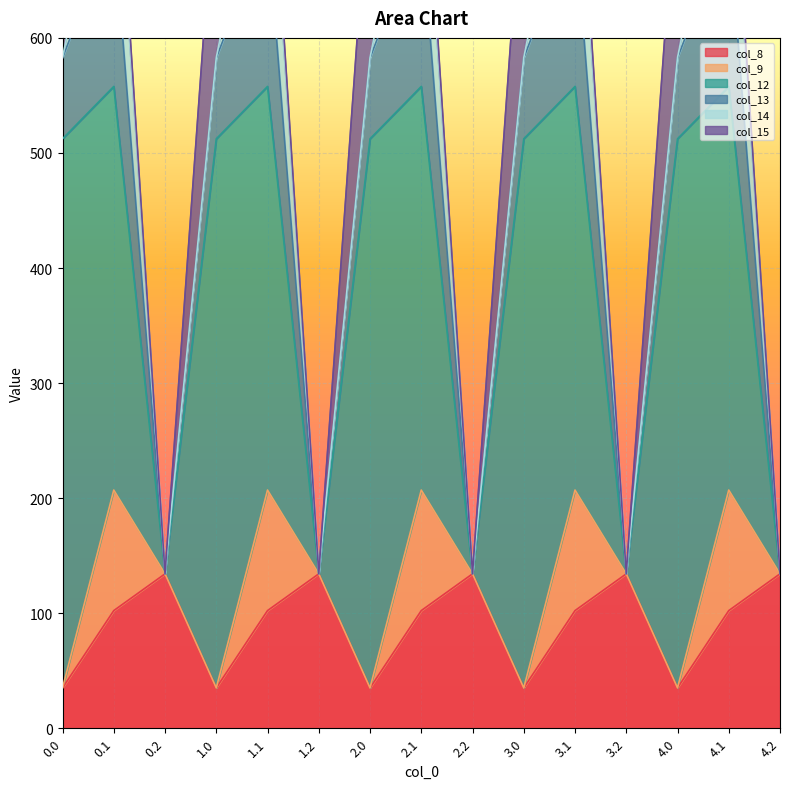

Between 0.0 and 0.2, which is larger?

0.2